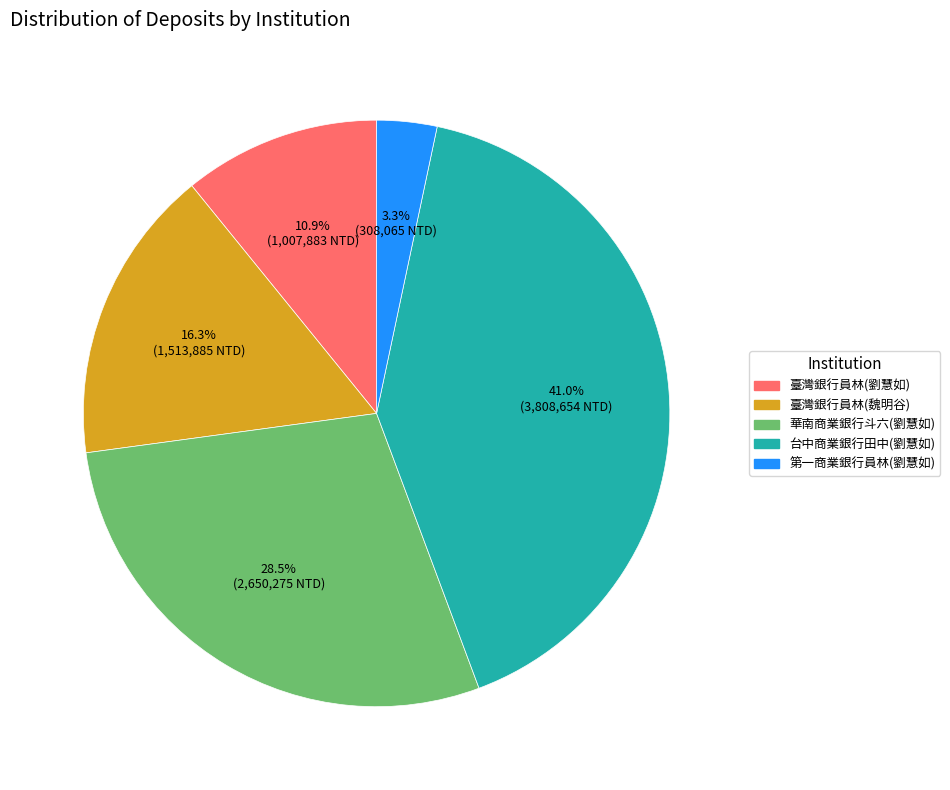

Count the number of slices in the pie.

5